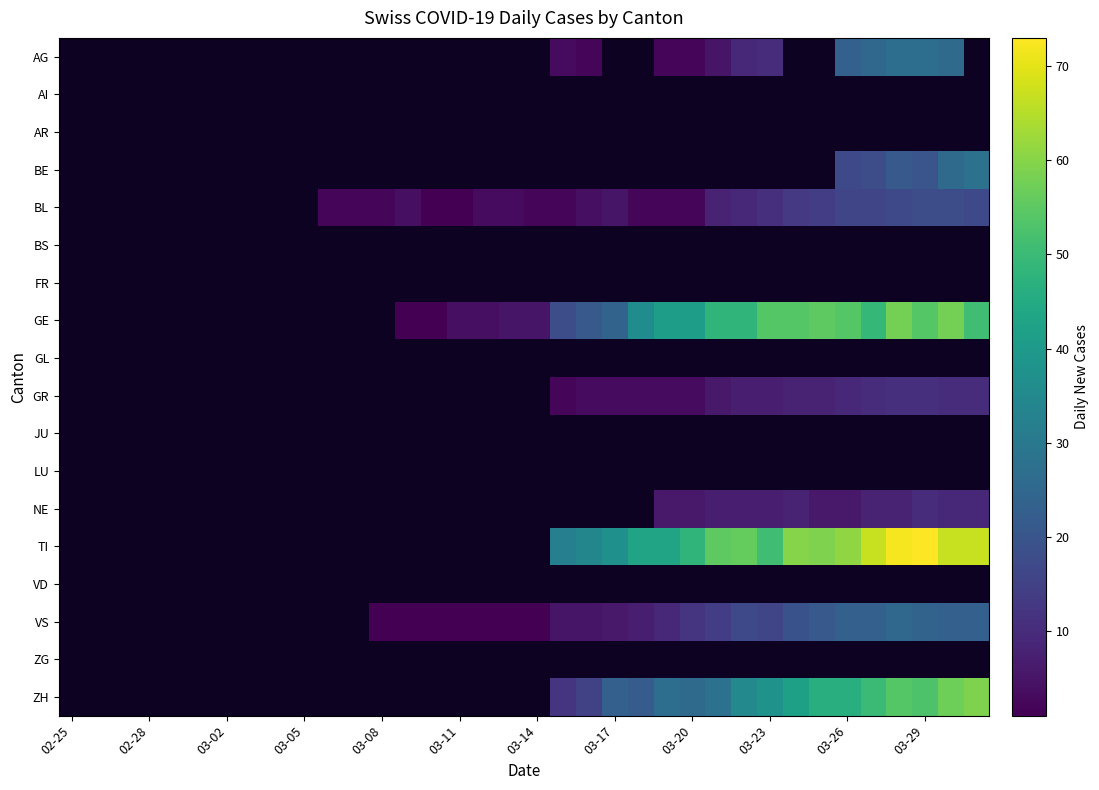

Which series changed the most between 03-14 and 03-17?

GE